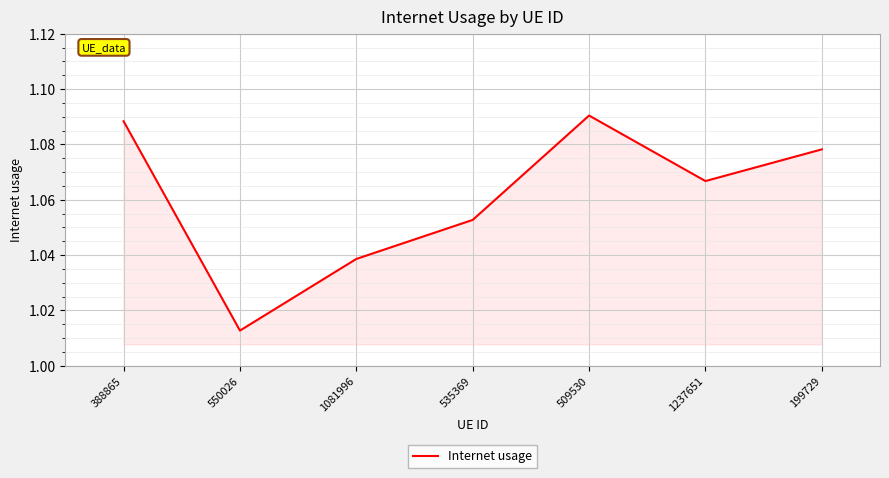

What position from the right is 509530?

3